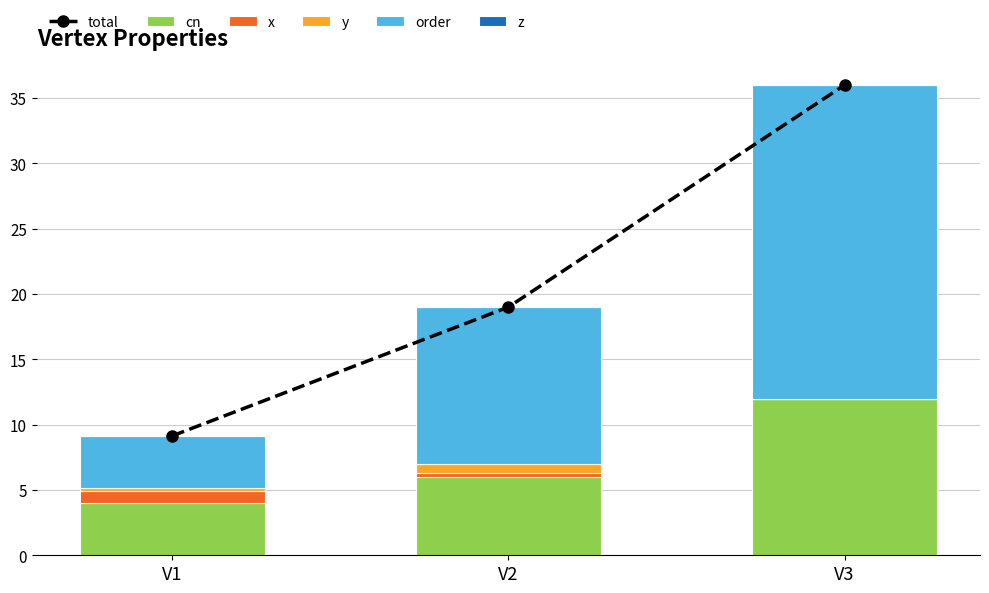

Is it true that y equals 0.0 at V3?

True